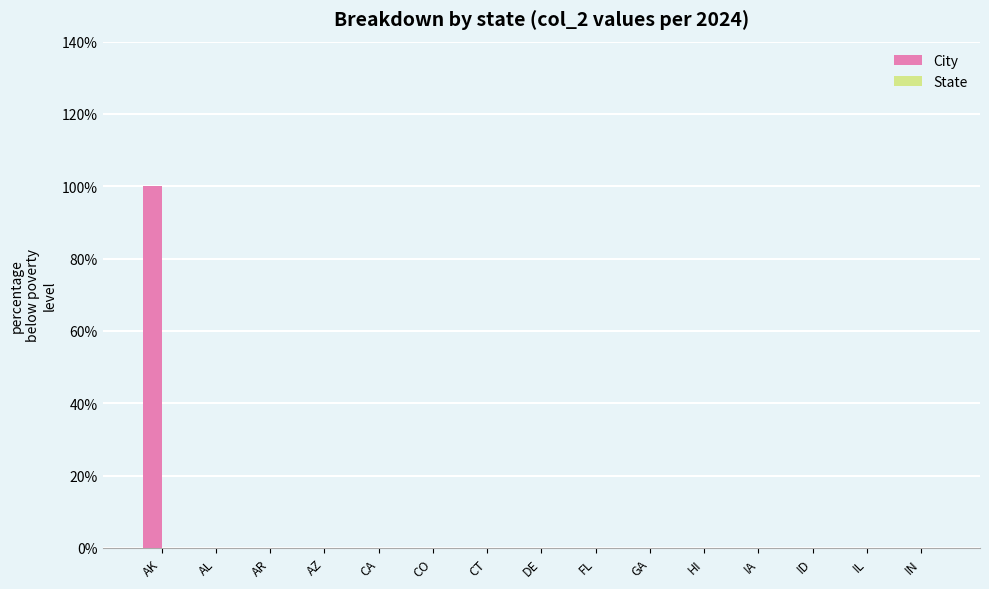

Are the bars horizontal?

No